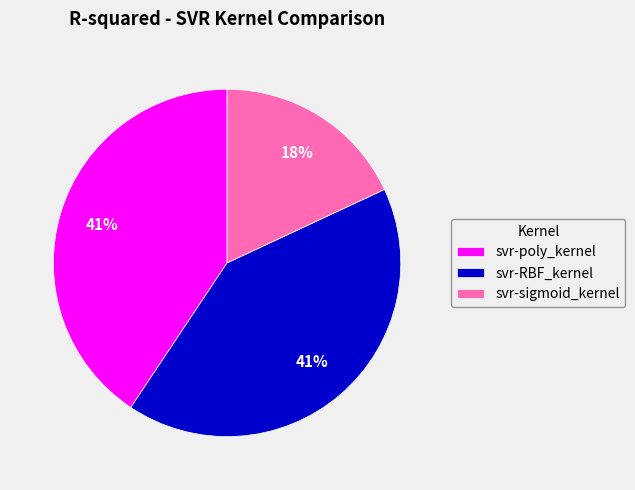

To the nearest percent, what is the combined percentage of svr-poly_kernel and svr-RBF_kernel?

82%